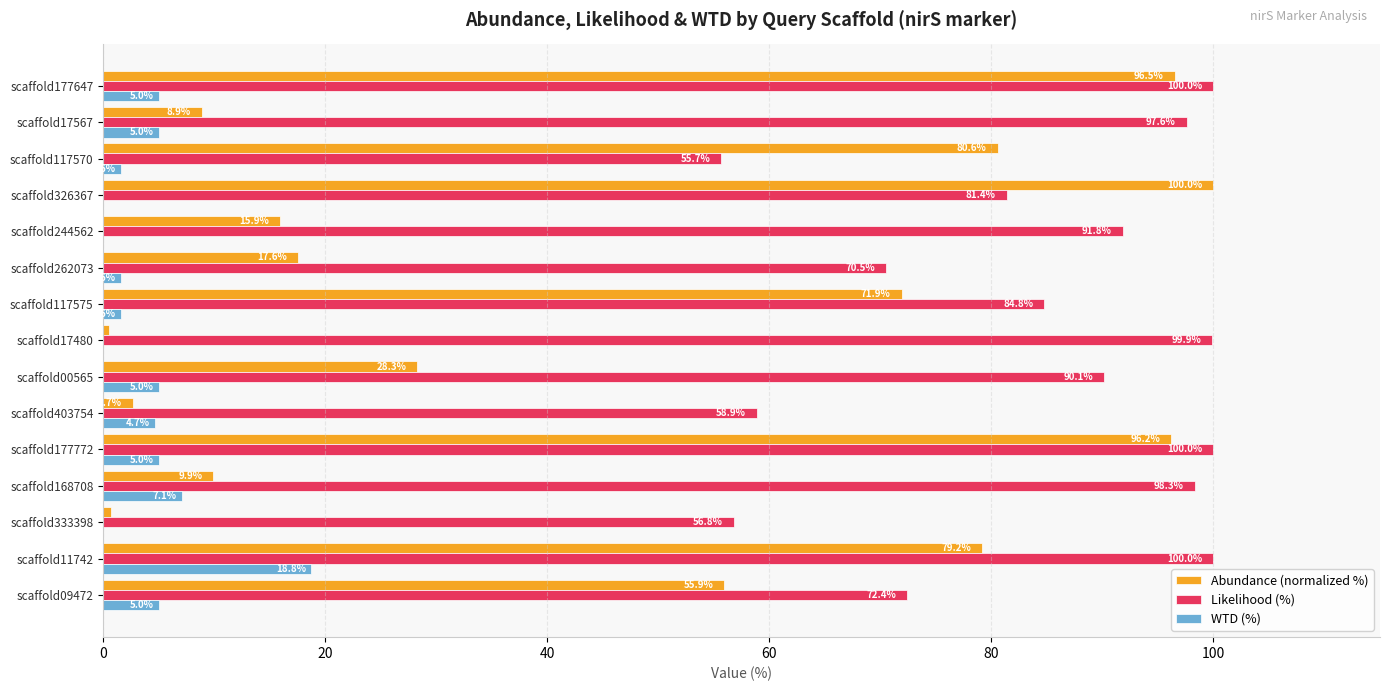

What is the sum of all WTD (%) values?

60.3